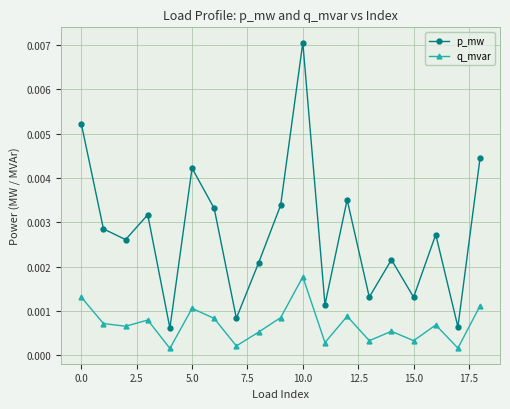

Which series has the largest total across all categories?

p_mw